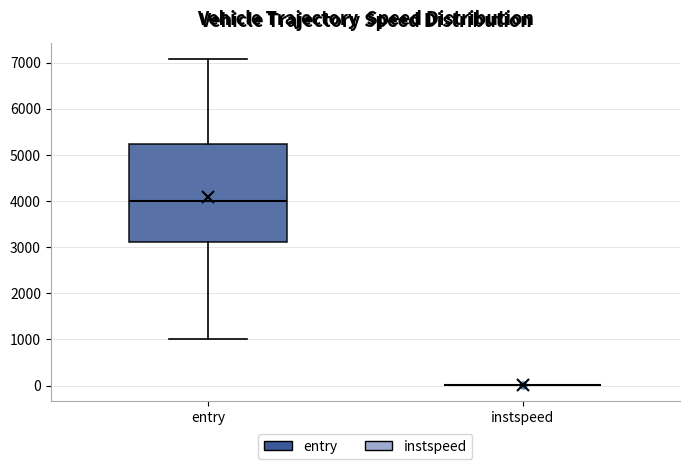

Which box is the tallest, from its lower edge to its upper edge?

entry